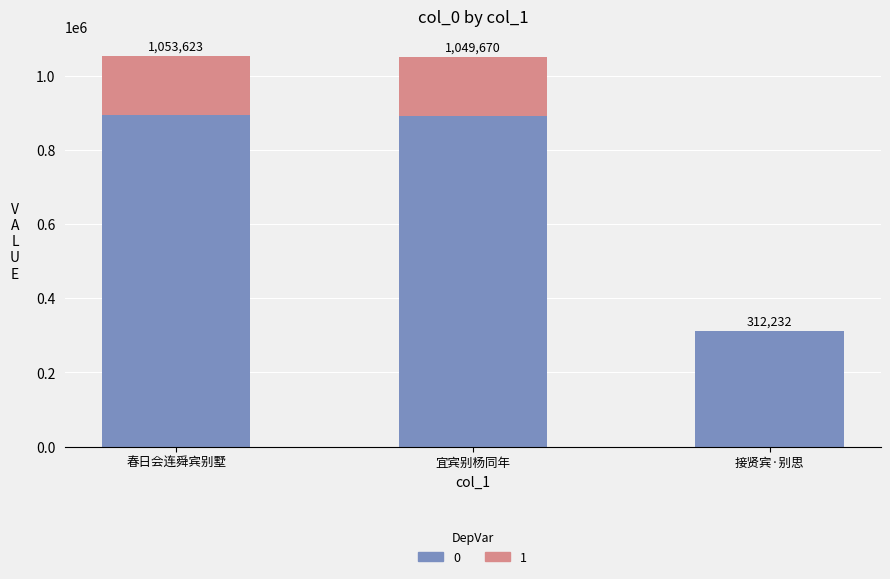

Are the bars grouped side by side (vs. stacked)?

No